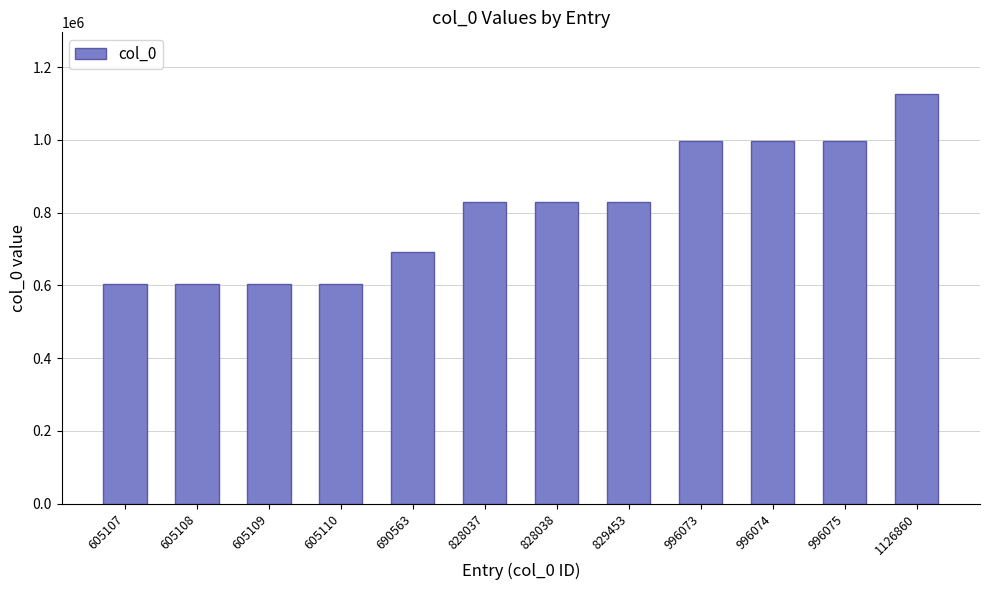

How many bars are there in total?

12